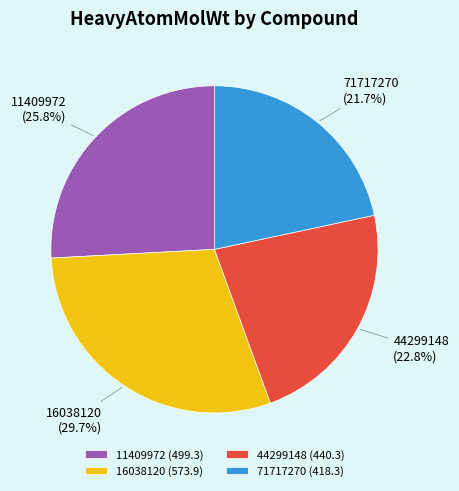

True or false: 16038120 accounts for 30% of the total.

True